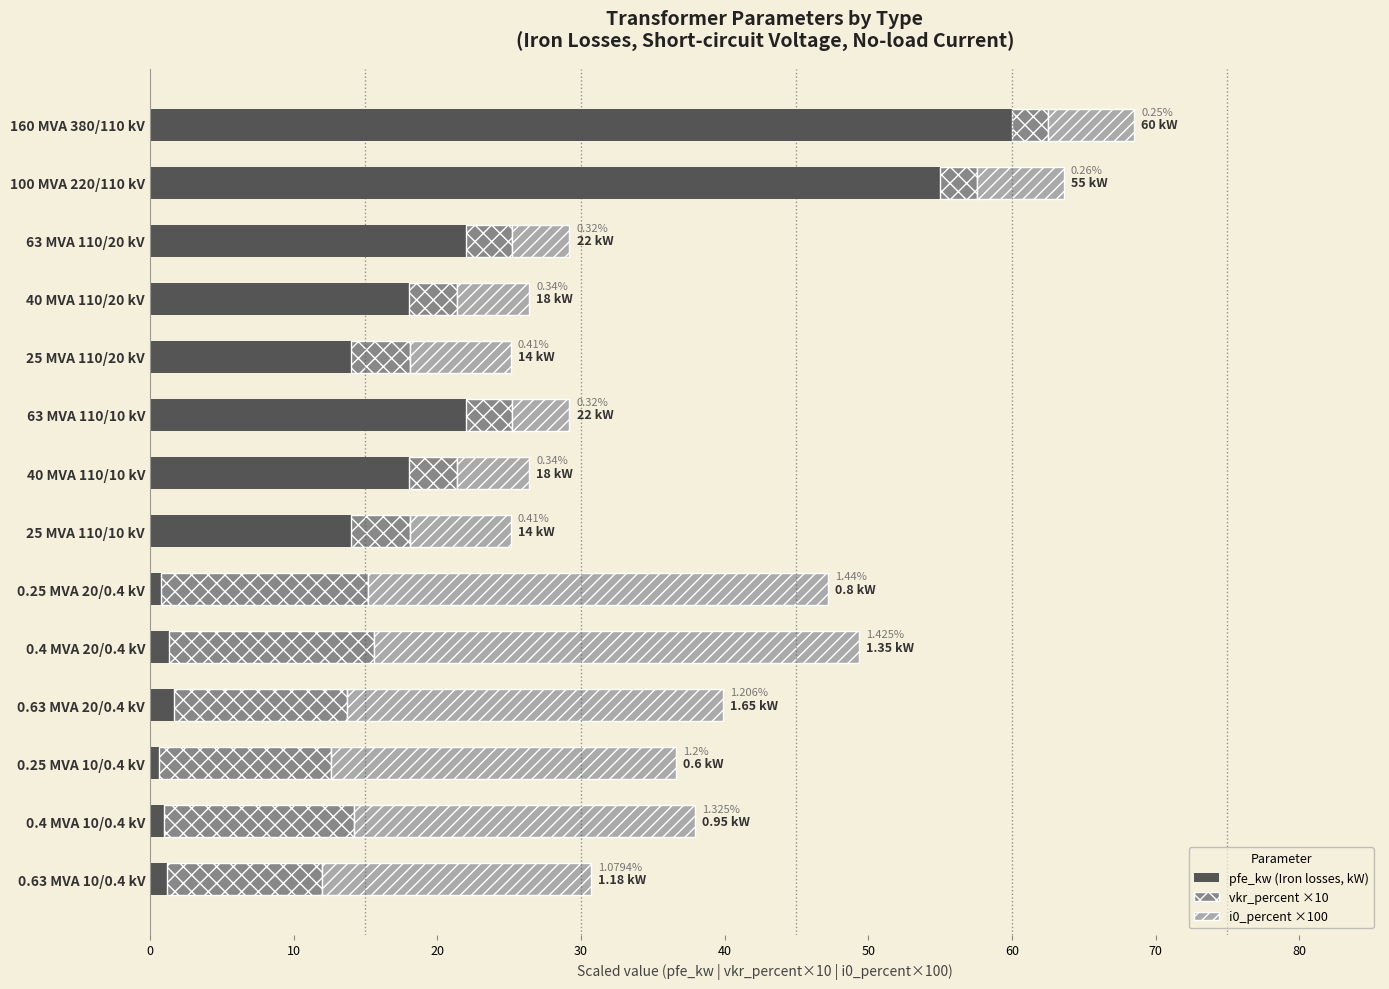

What is the difference between the second highest and second lowest values in the pfe_kw (Iron losses, kW) series?

54.2